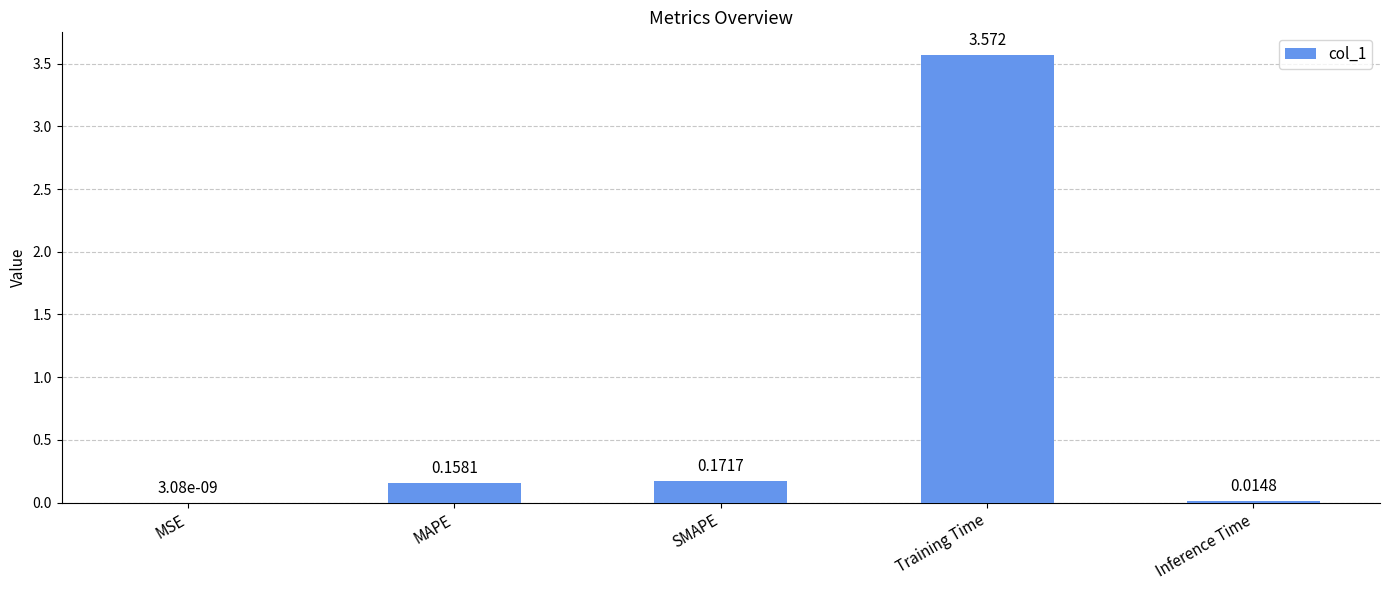

At which label is the value closest to 1?

SMAPE